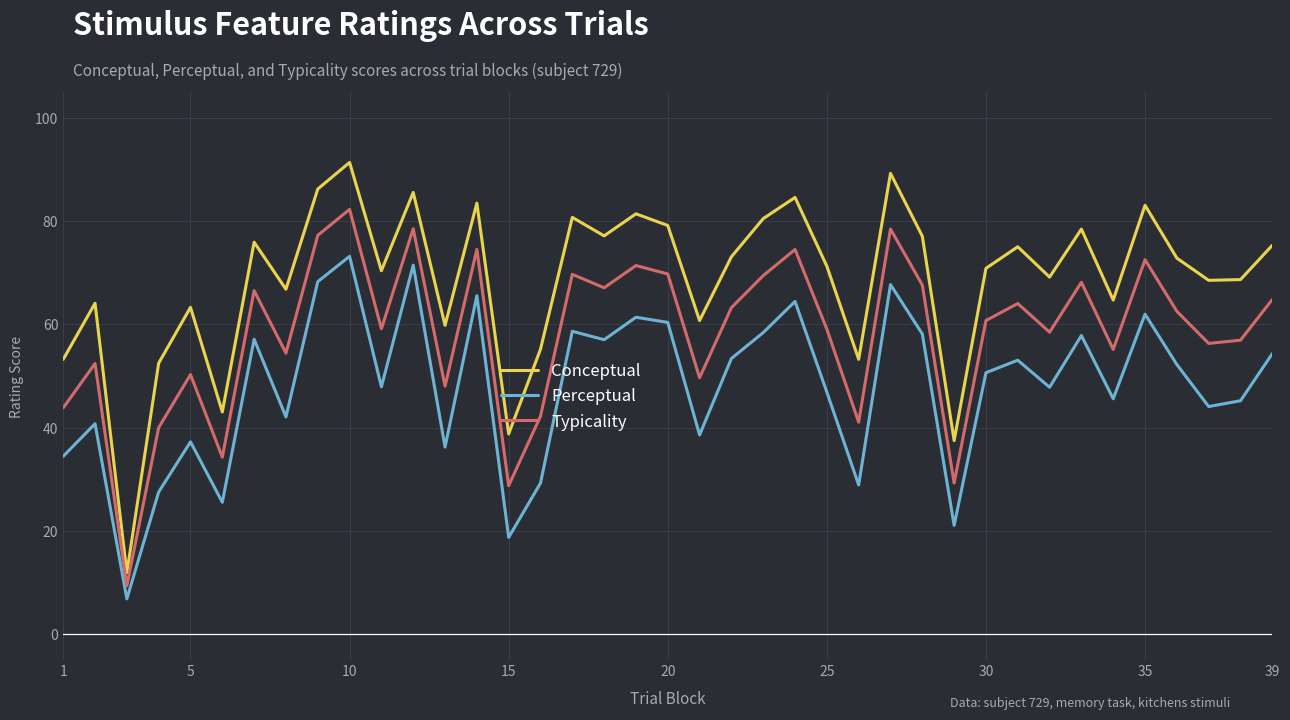

Which series has the largest total across all categories?

Conceptual